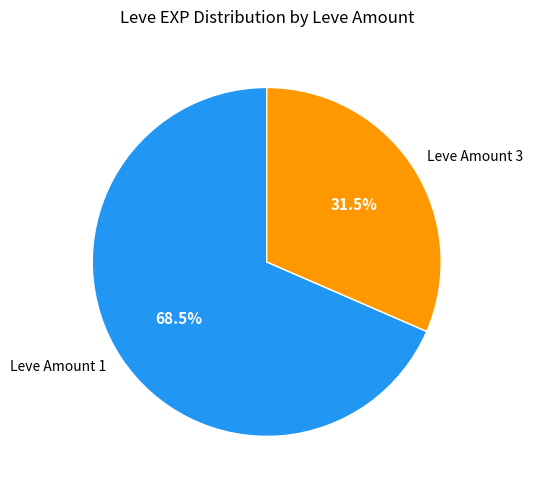

Is the sum of Leve Amount 1 and Leve Amount 3 greater than half?

Yes